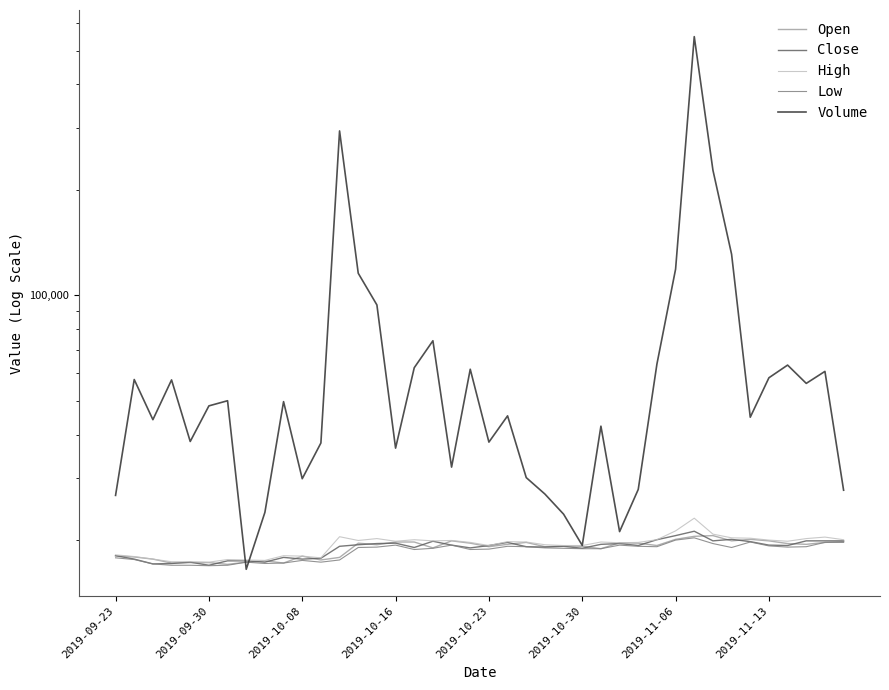

Between 13 and 37, which series saw the biggest shift?

Volume